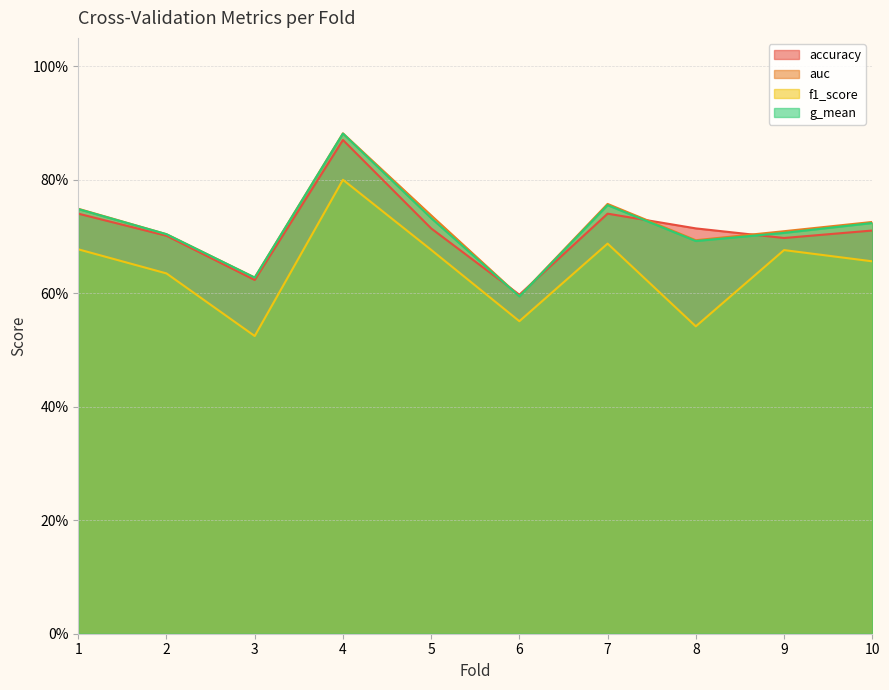

What is the difference between the second highest and second lowest values in the auc series?

0.1